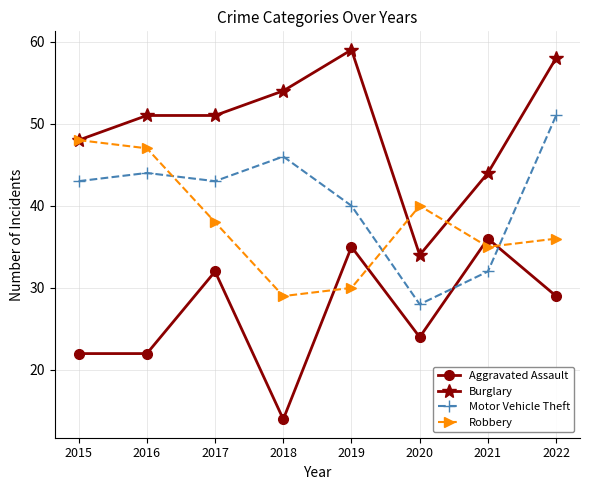

The Robbery series shows 29 at 2018. True or false?

True